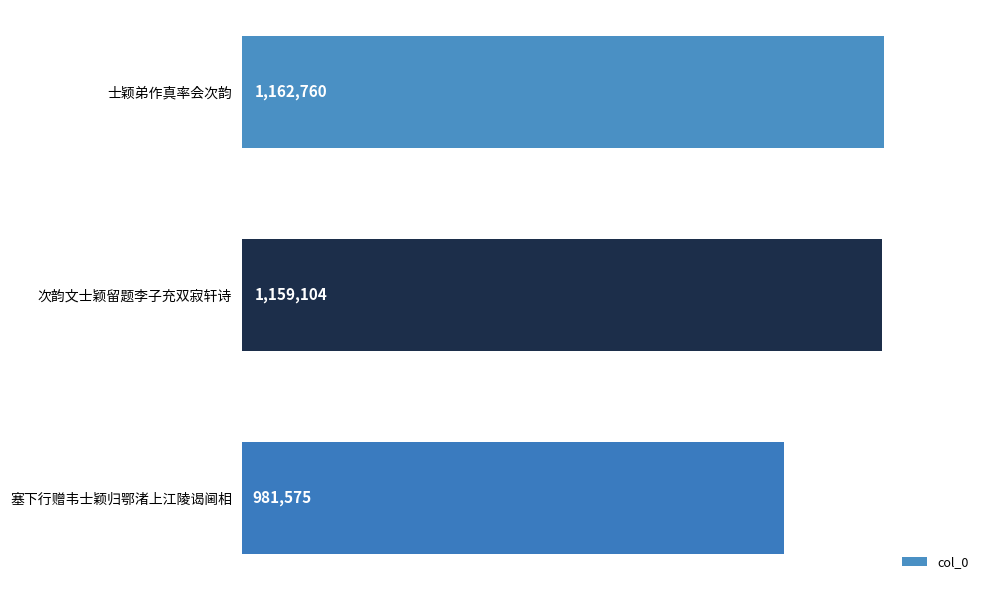

Rank the categories by value from highest to lowest.

士颖弟作真率会次韵, 次韵文士颖留题李子充双寂轩诗, 塞下行赠韦士颖归鄂渚上江陵谒阃相